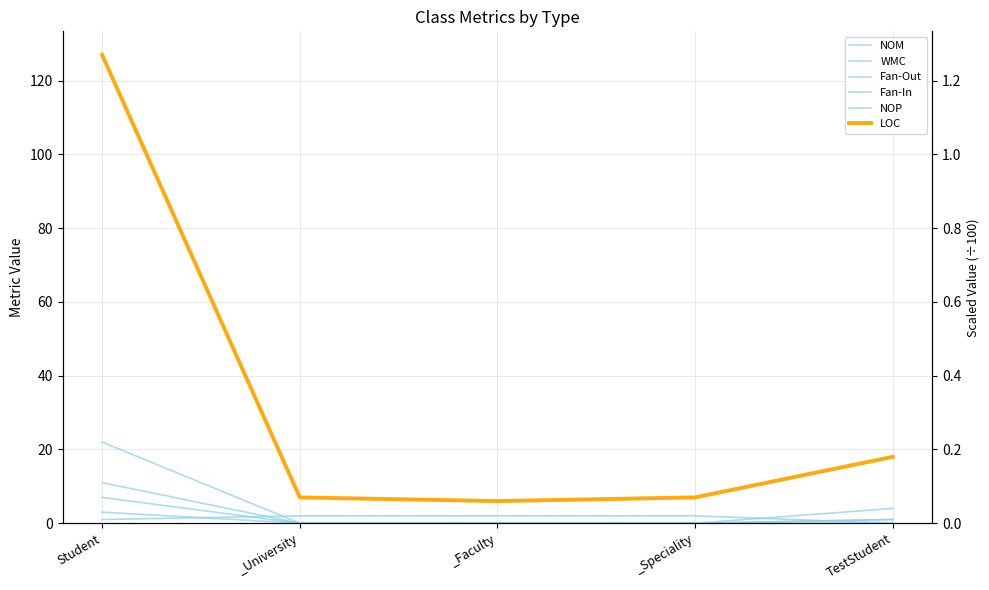

Is the value of NOM at _Faculty greater than the value of Fan-Out at _University?

No